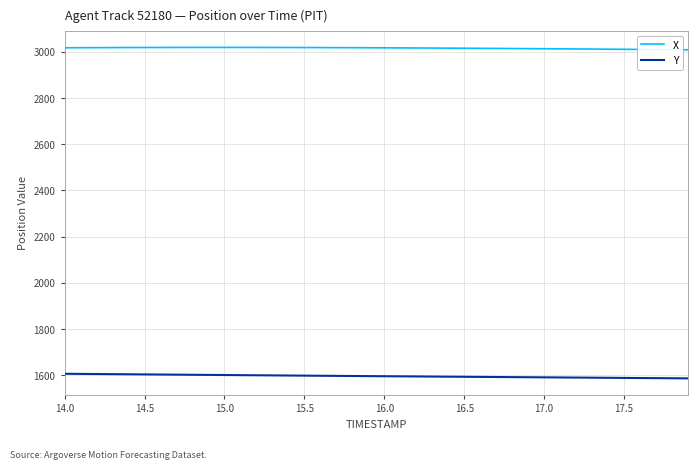

How many values in the X series exceed 3018?

20